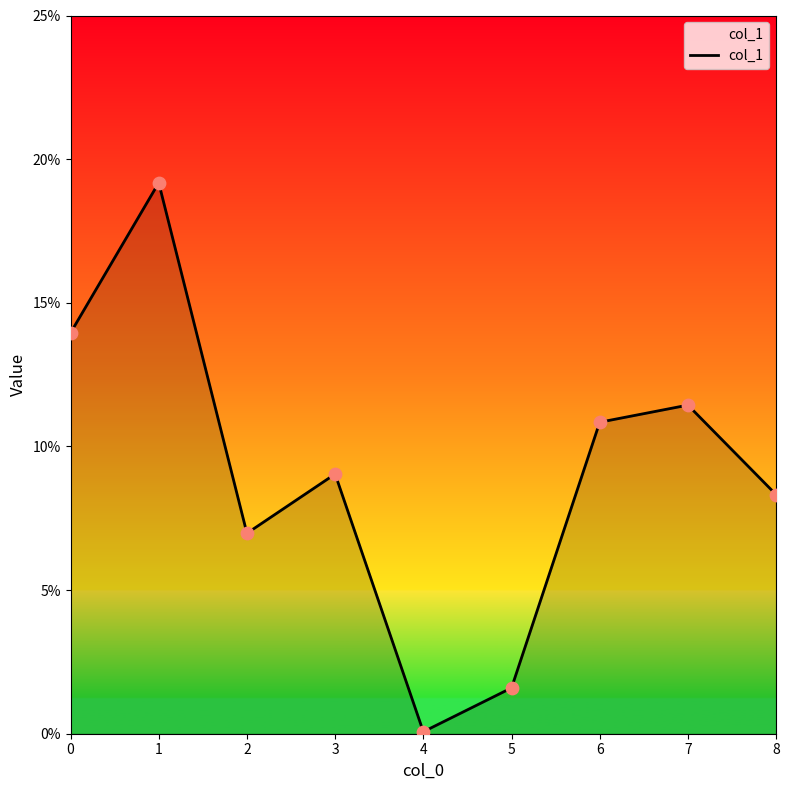

What is the change in value from 5 to 7?

+0.1